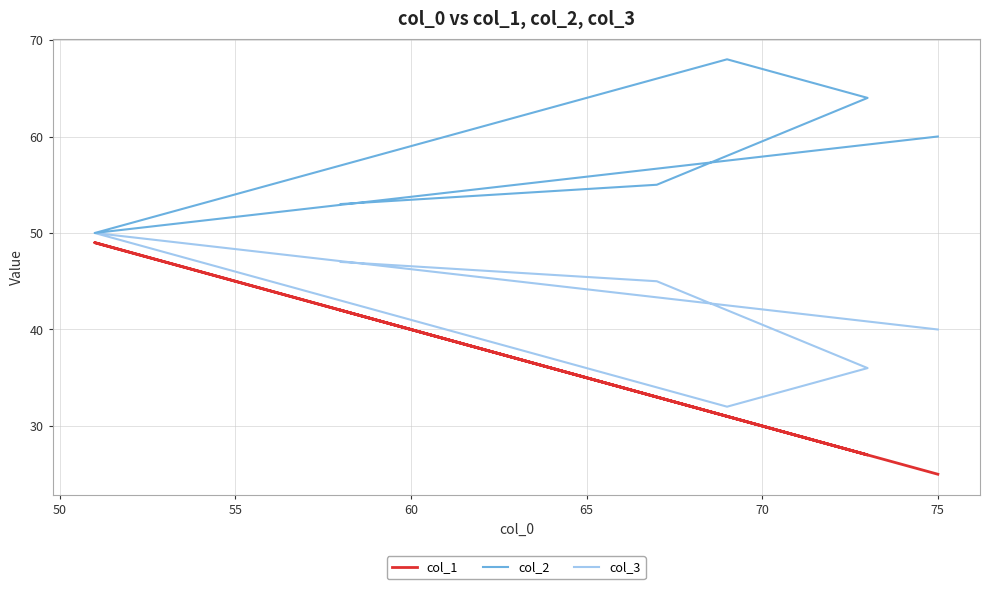

What is the difference between the maximum and minimum values in the col_1 series?

24